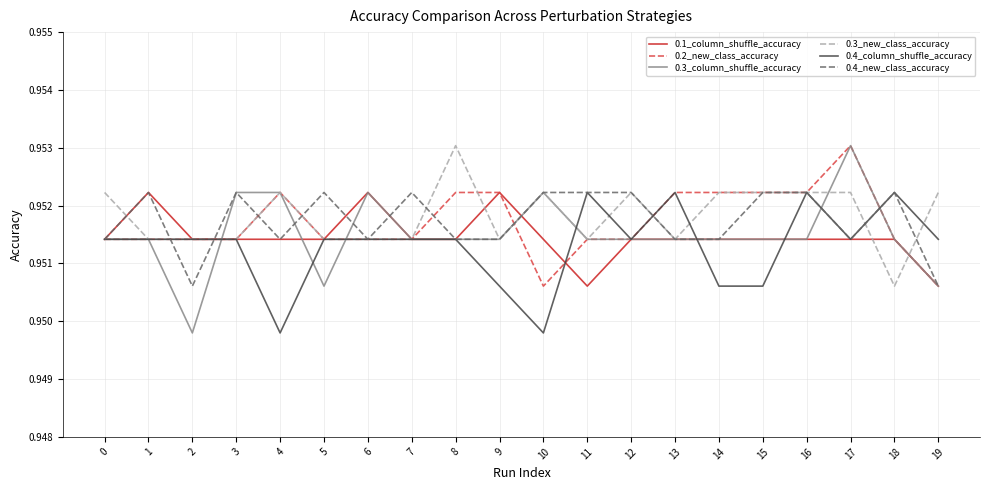

How many 0.1_column_shuffle_accuracy values are between 0 and 1?

20